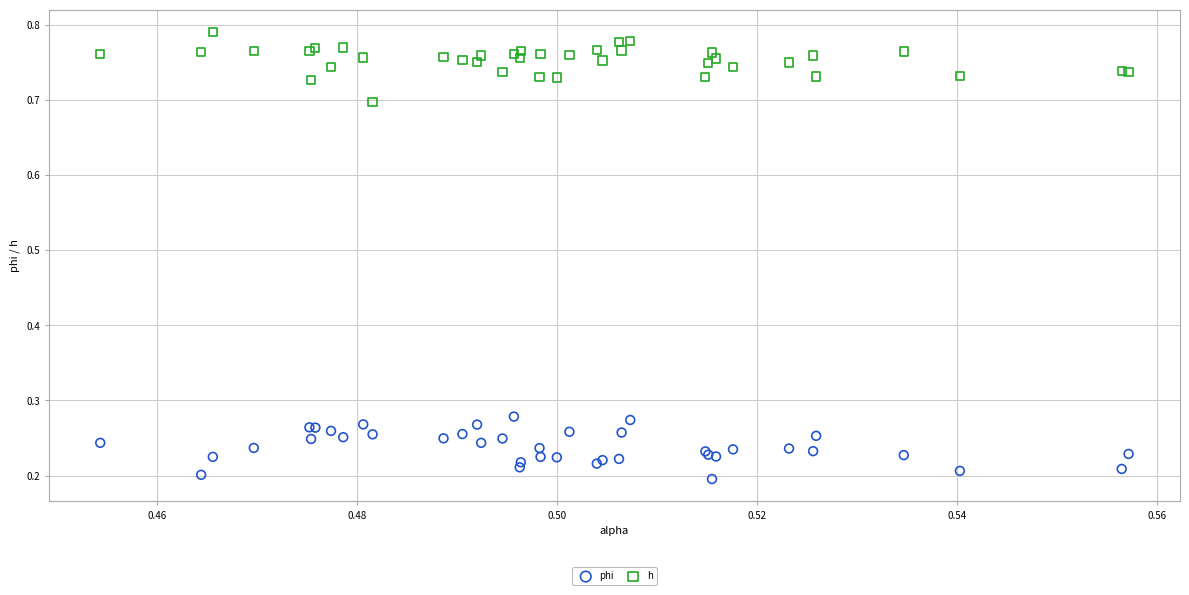

Which series contains the lowest Y value?

phi